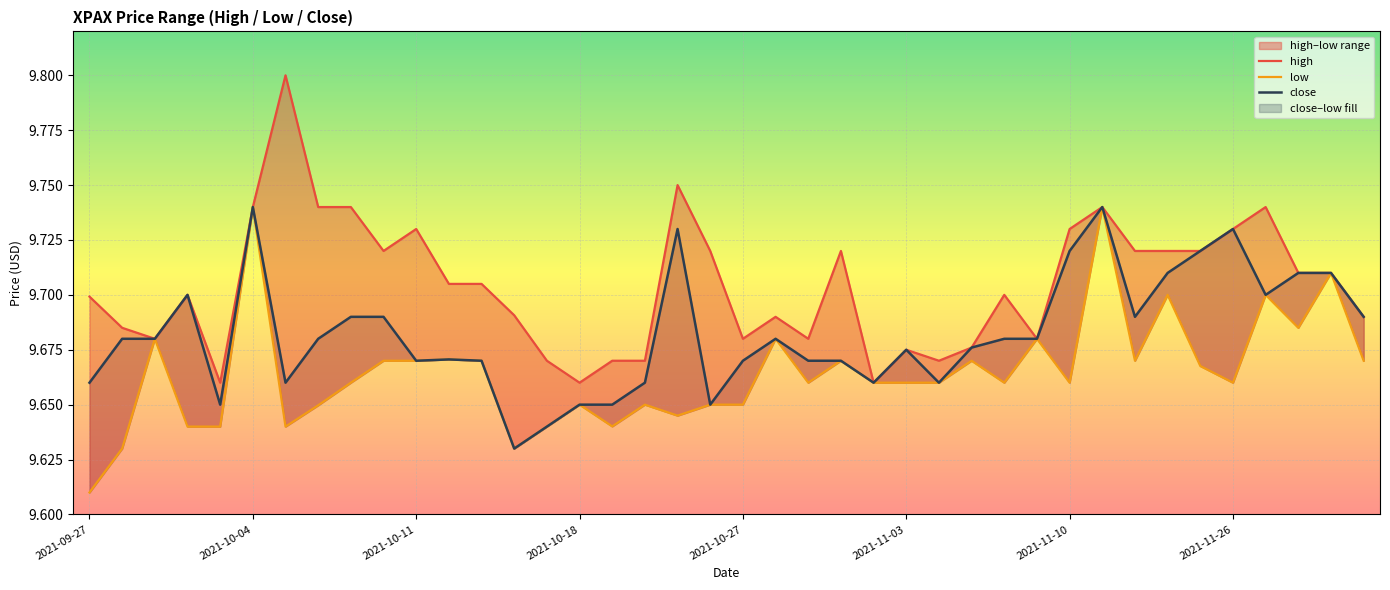

The value of low at 14 is 9.6. True or false?

True